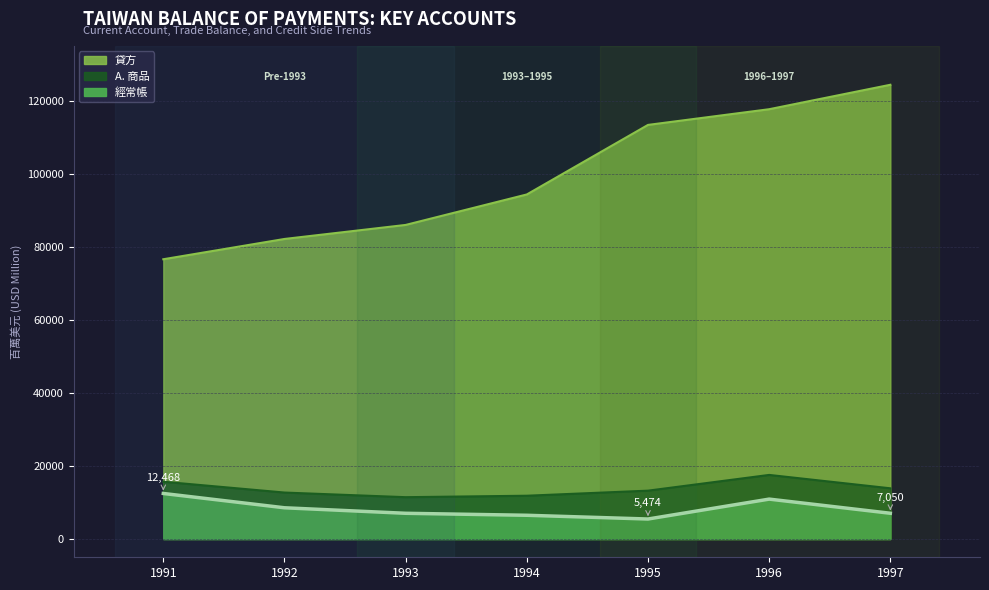

How many series are shown in this chart?

3